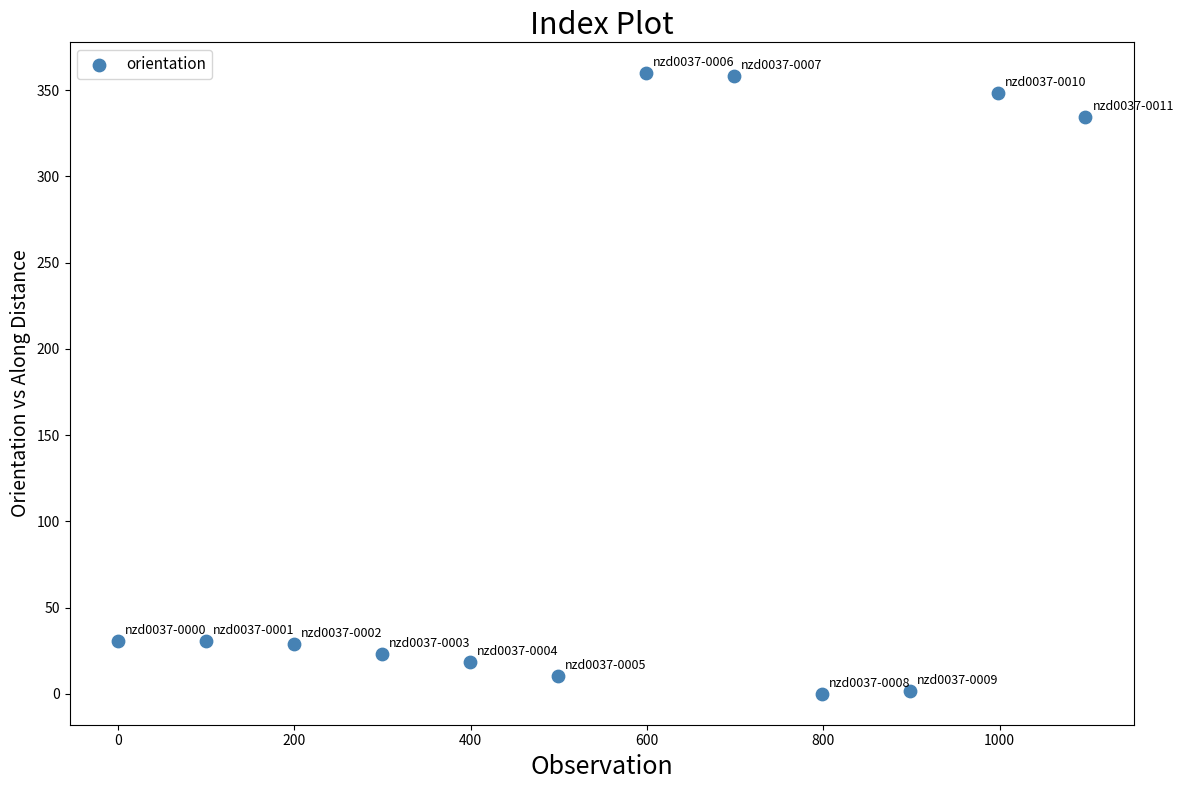

What is the range of Y values (max minus min)?

359.7